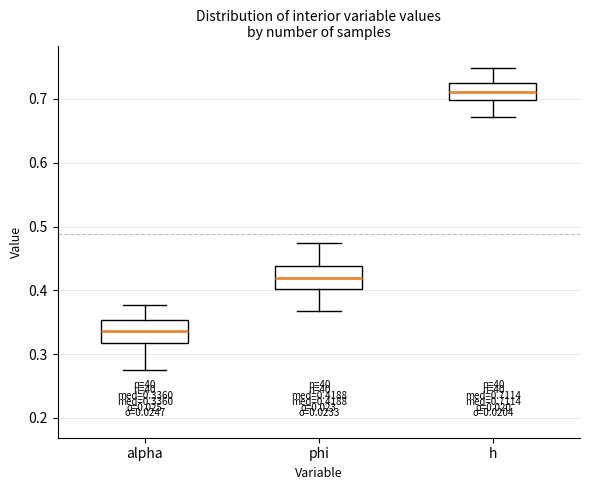

Which box's median line is the highest?

h